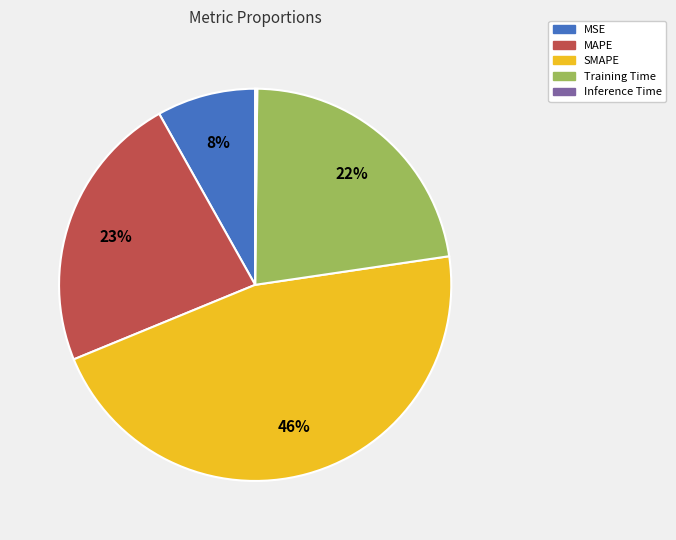

To the nearest percent, what is the difference between the MAPE and SMAPE slice percentages?

23%